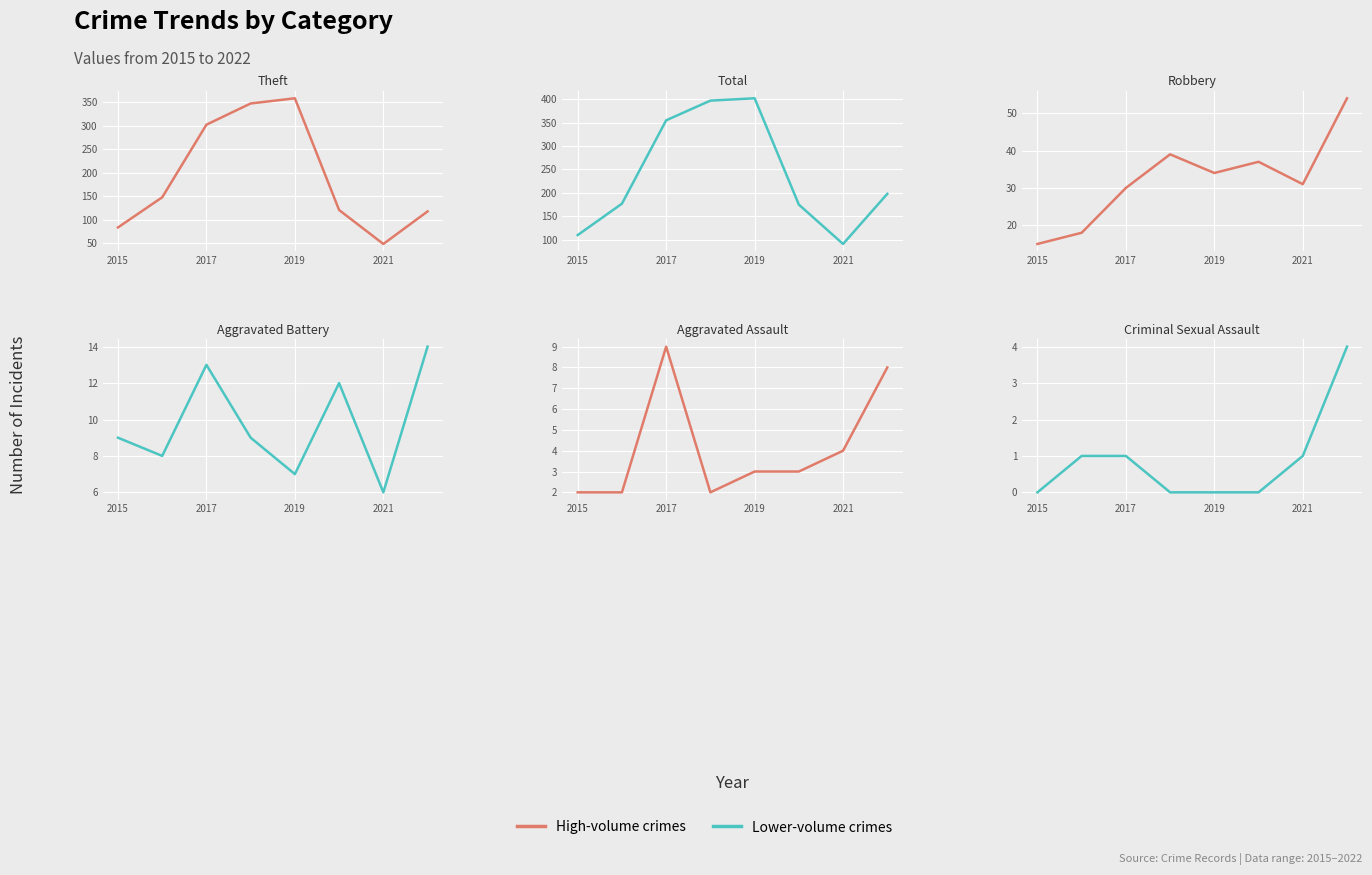

True or false: Total and Criminal Sexual Assault cross at least once.

False